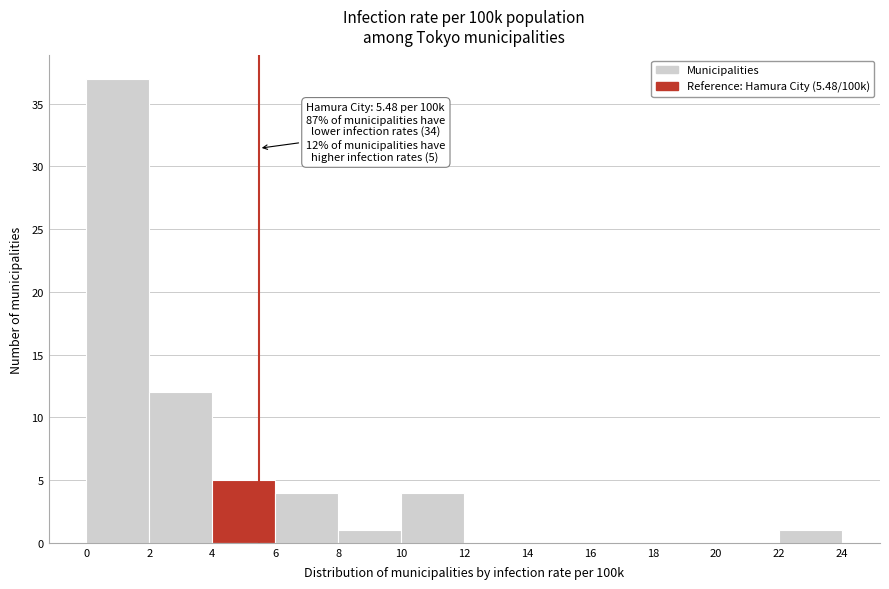

Over which range of the x-axis is the bar tallest?

0 to 2